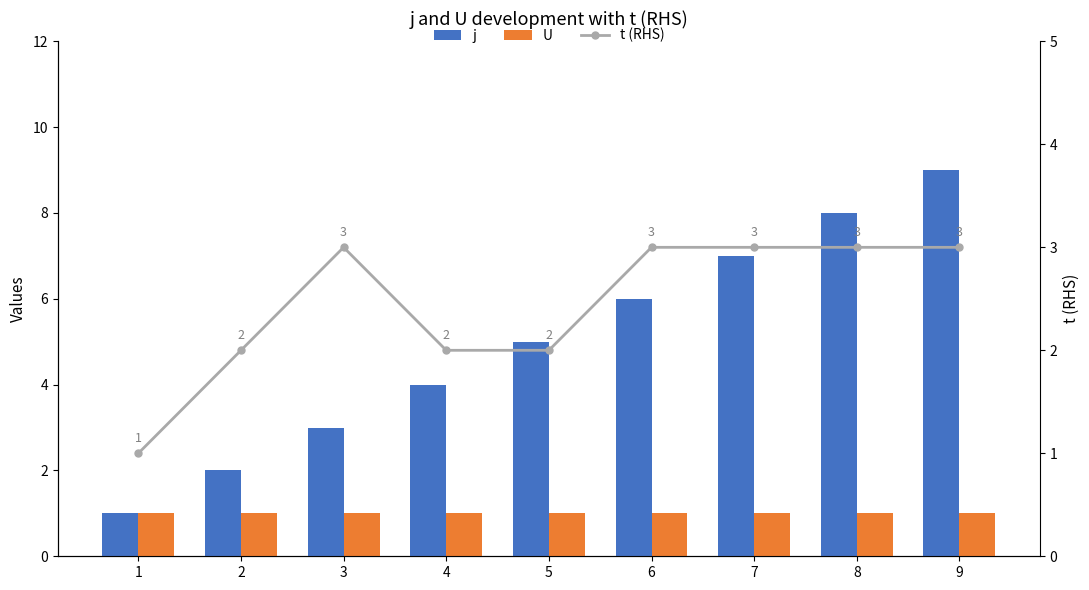

Reading left to right, what are all the values shown in this chart?

j: 1=1	2=2	3=3	4=4	5=5	6=6	7=7	8=8	9=9
U: 1=1	2=1	3=1	4=1	5=1	6=1	7=1	8=1	9=1
t (RHS): 1=1	2=2	3=3	4=2	5=2	6=3	7=3	8=3	9=3